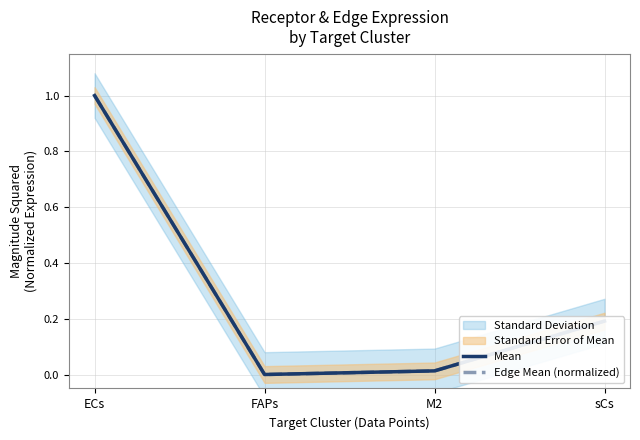

Rank the series at sCs from highest to lowest value.

Mean, Edge Mean (normalized)